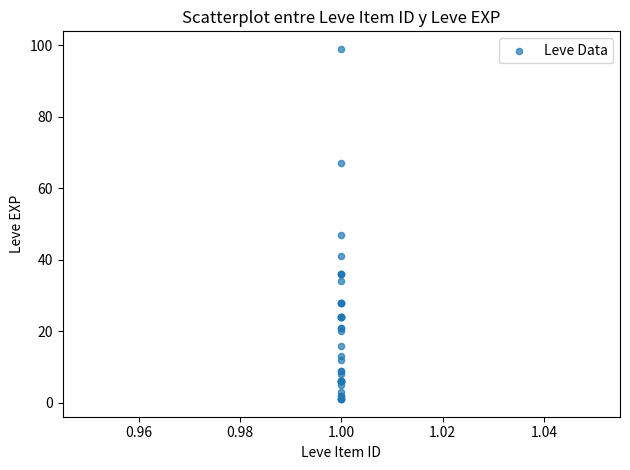

What Y value in the scatter plot is closest to 50?

47